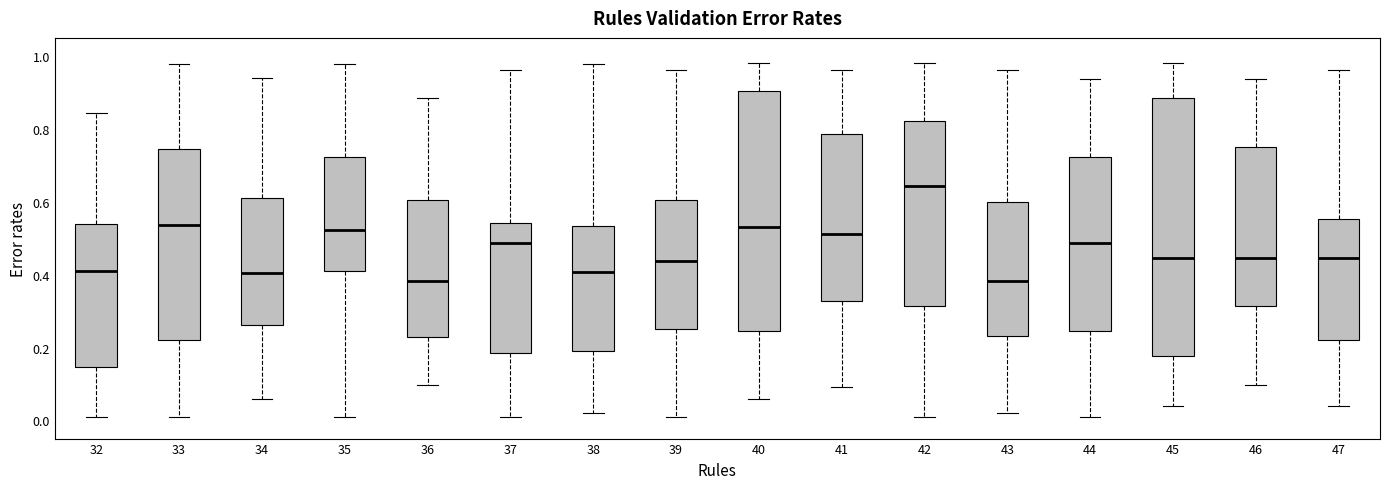

Where does the median line of the box at x = 36 sit on the y-axis? The values are not printed on the chart, so give them approximately, as read against the axis.

0.38